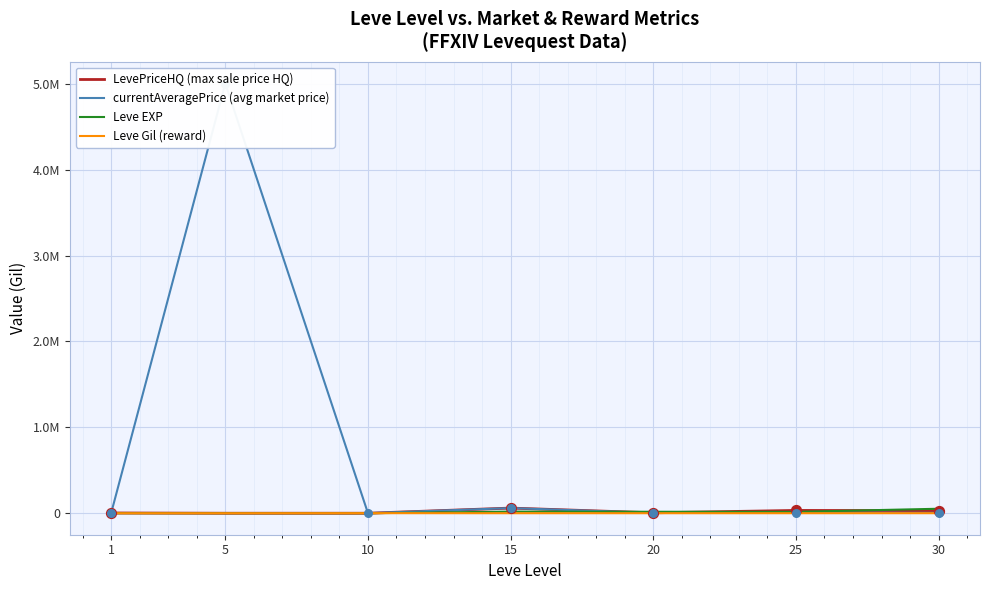

Is the value of Leve Gil (reward) at 1 greater than the value of Leve EXP at 5?

Yes